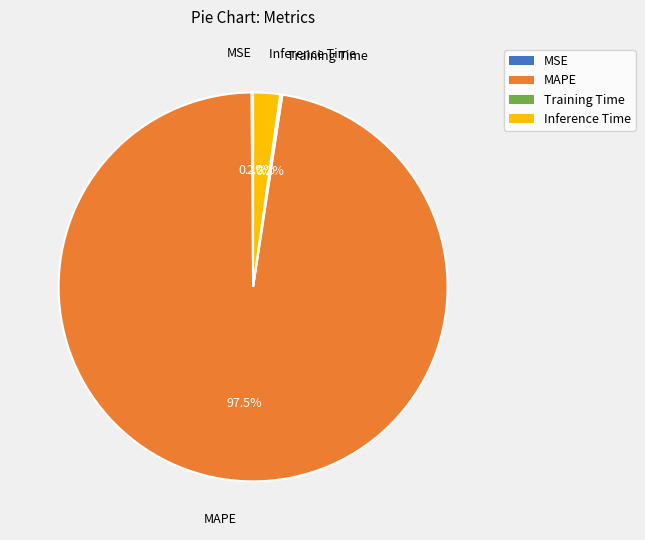

Which category accounts for the majority?

MAPE